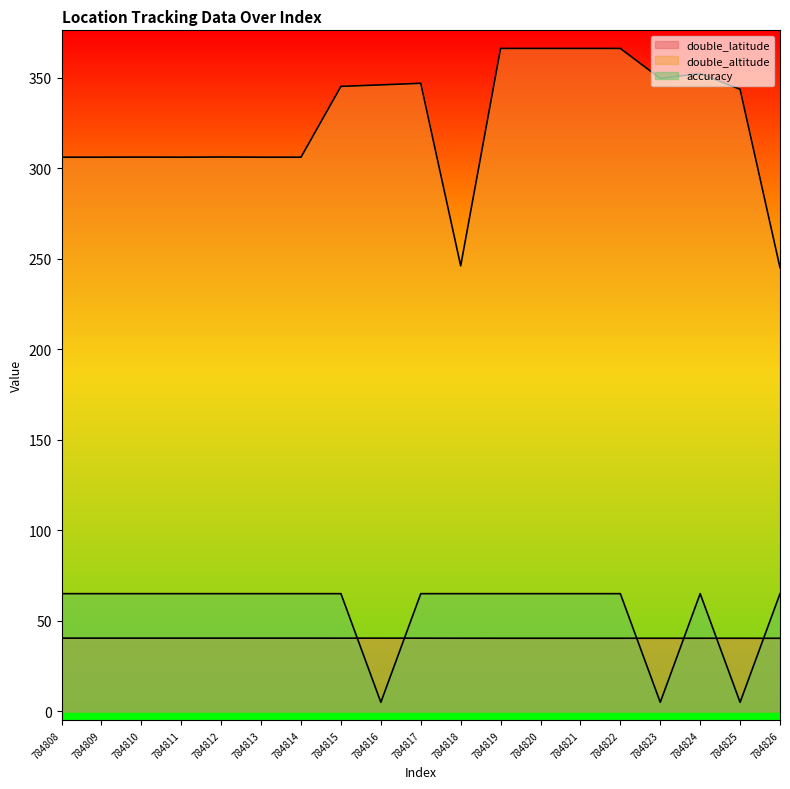

Rank the series at 784817 from highest to lowest value.

double_altitude, accuracy, double_latitude